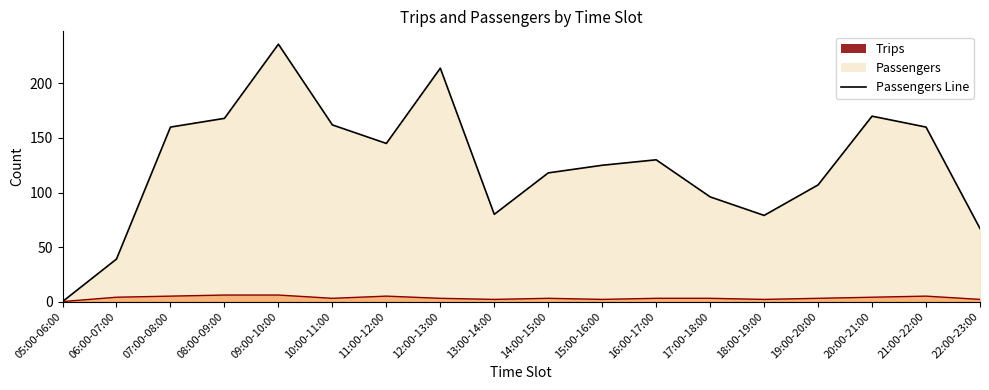

True or false: Trips Line and Passengers Line cross at least once.

False